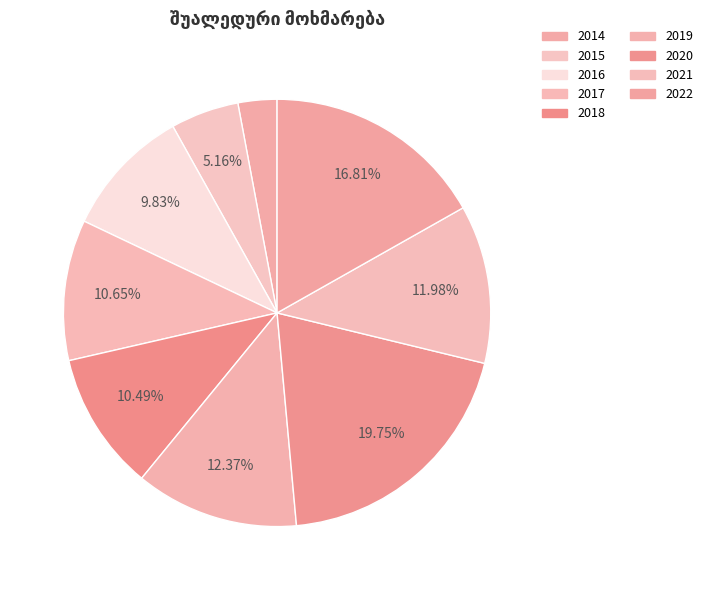

What percentage is NOT represented by 2014?

97.1%